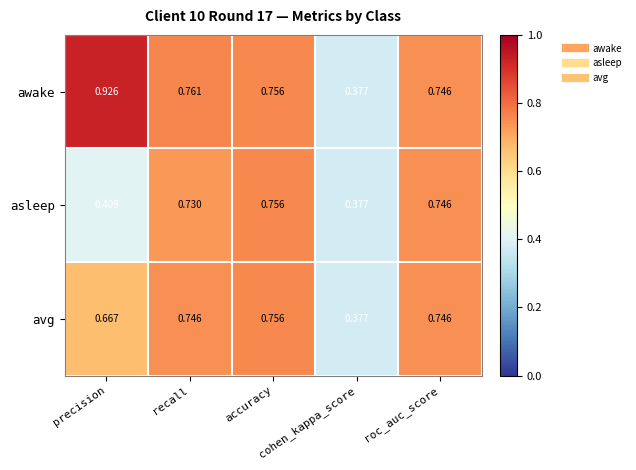

Which series has the largest total across all categories?

awake